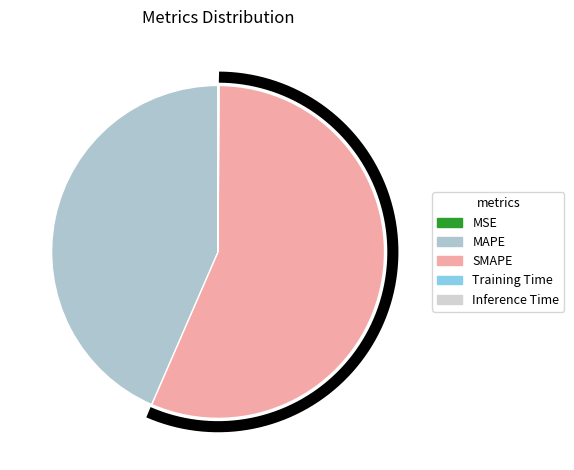

To the nearest percent, what is the difference between the MAPE and Training Time slice percentages?

43%